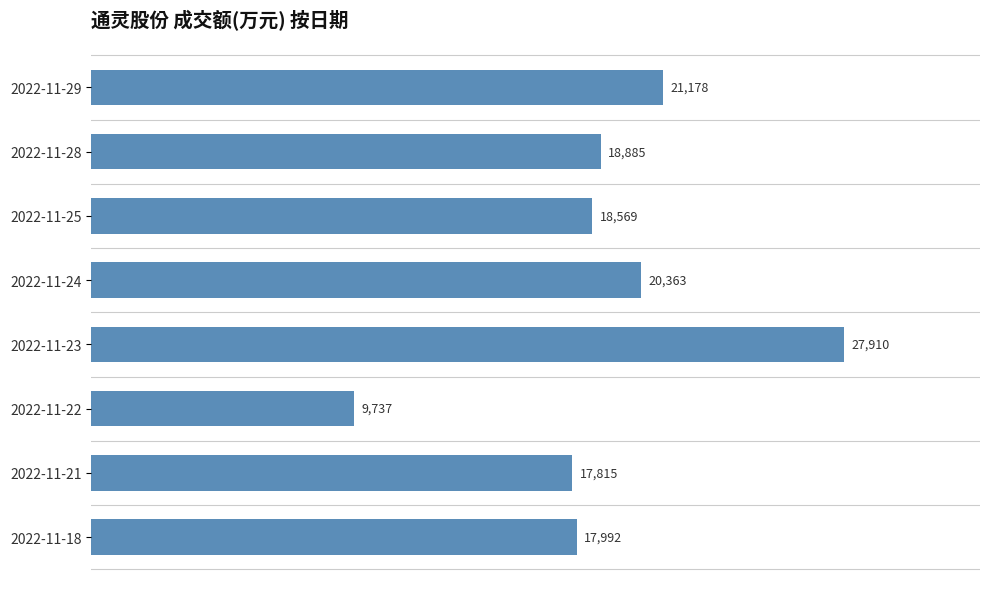

What is the change in value from 2022-11-29 to 2022-11-23?

+6732